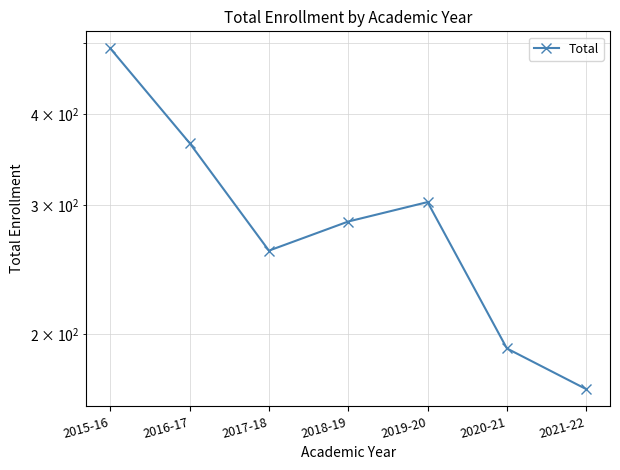

Count the number of data series in this chart.

1